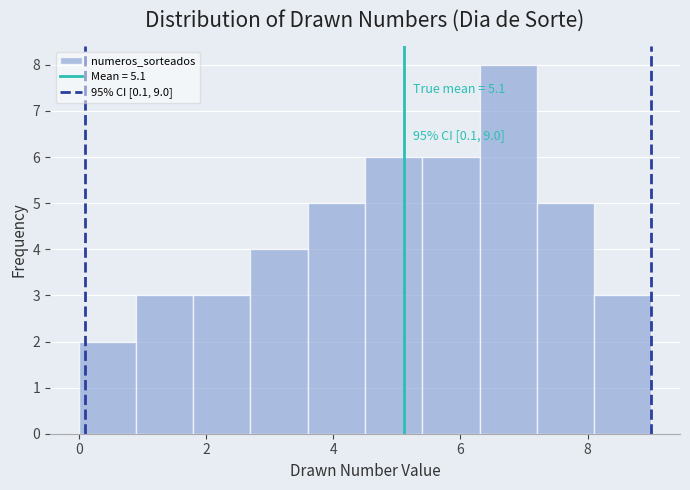

Over which range of the x-axis is the bar tallest?

6.3 to 7.2